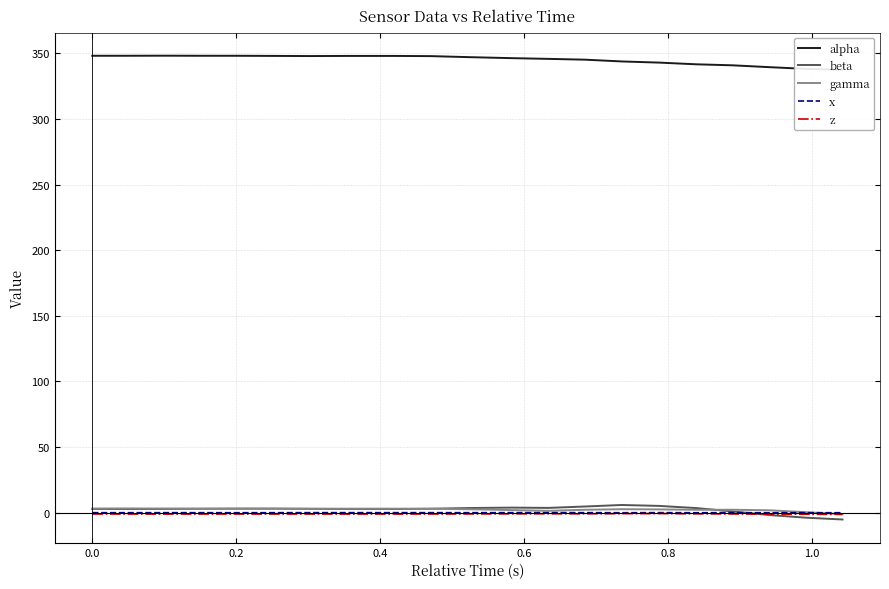

How many lines are shown in the chart?

5